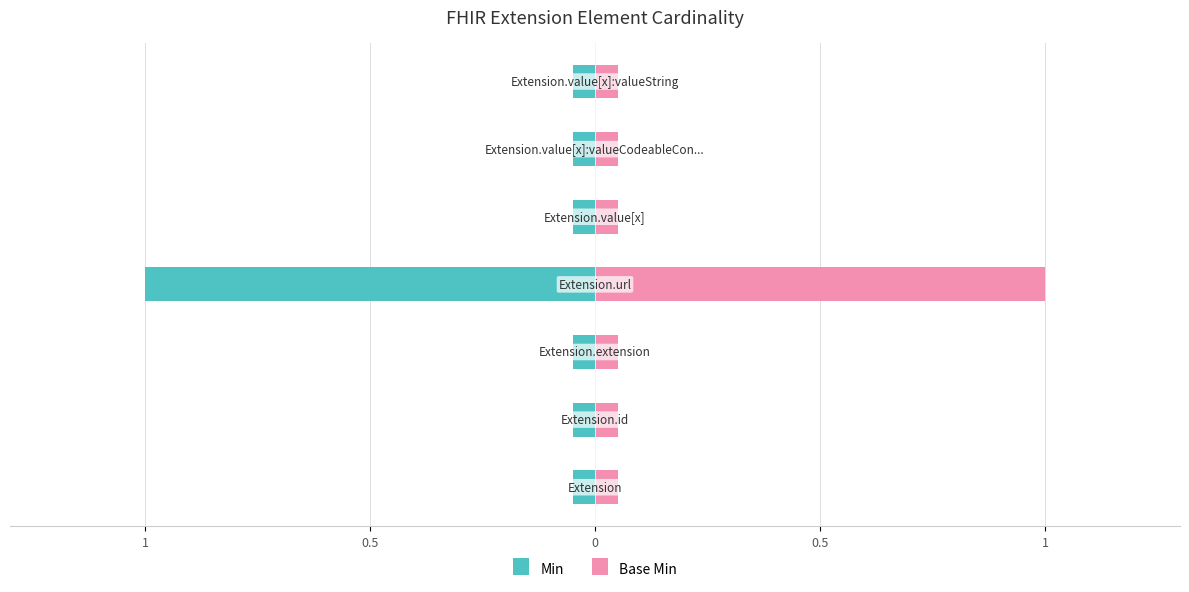

Rank the series by their maximum value, from lowest to highest.

Min, Base Min